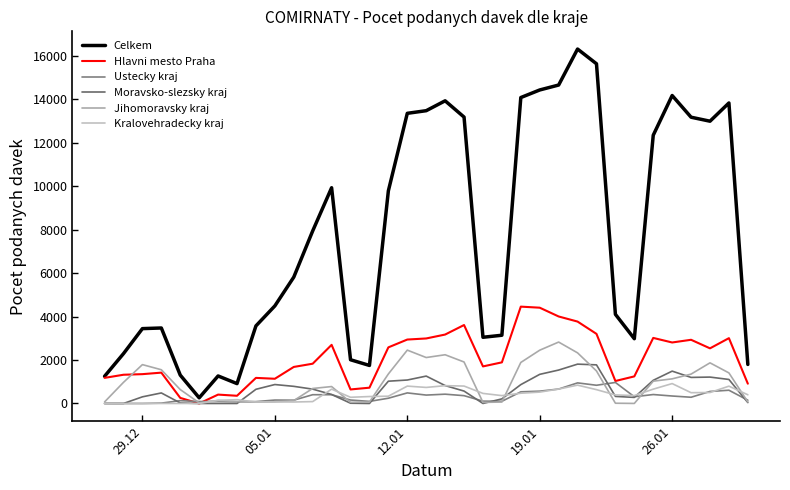

Is this an area chart (filled region under the line)?

No